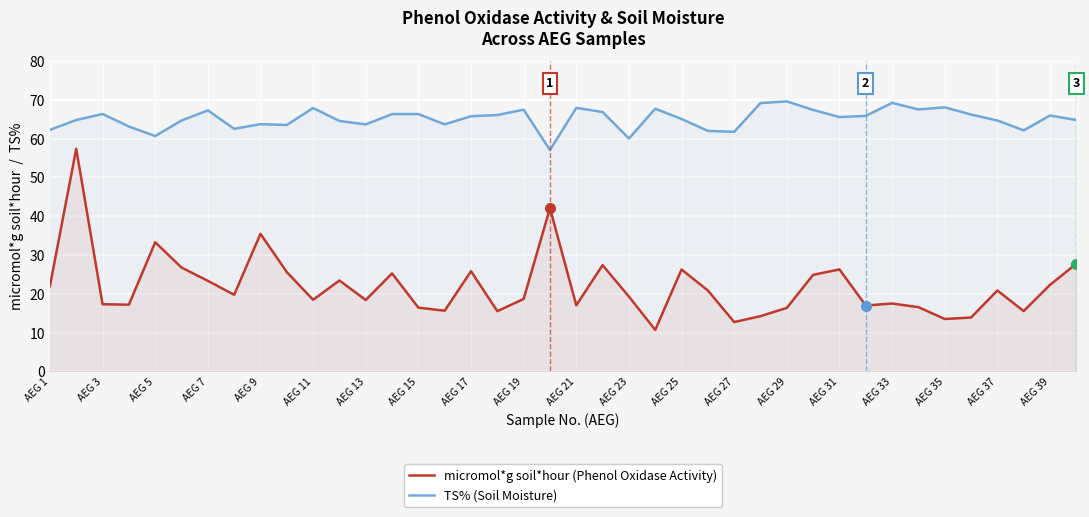

At AEG 33, list the series in order from smallest to largest.

micromol*g soil*hour, TS%